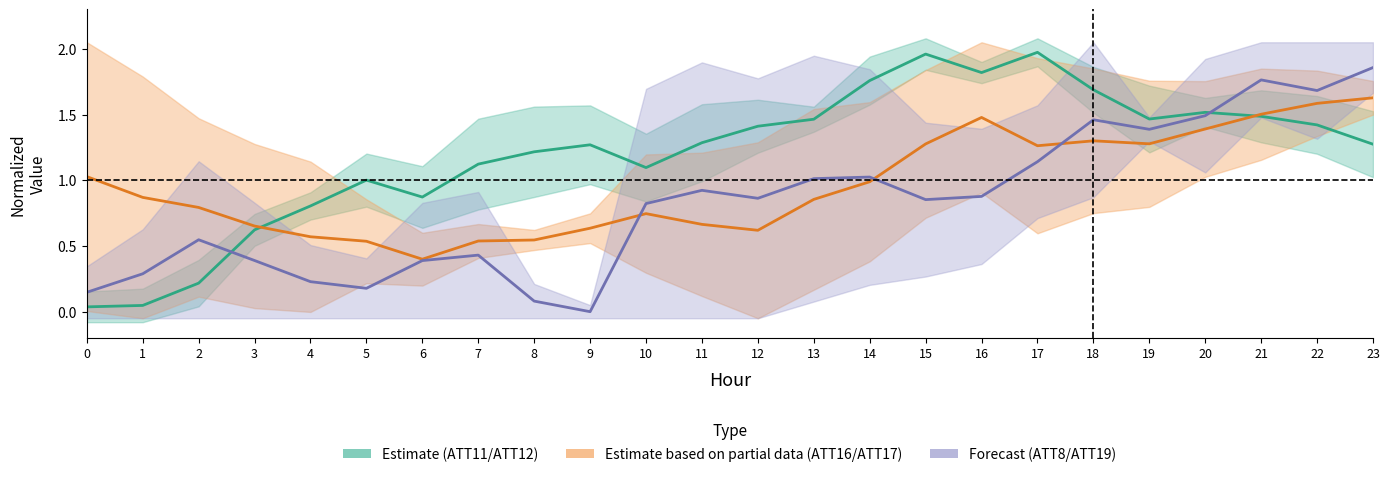

At 23, list the series in order from smallest to largest.

ATT11 & ATT12 (Estimate), ATT16 & ATT17 (Partial), ATT8 & ATT19 (Forecast)